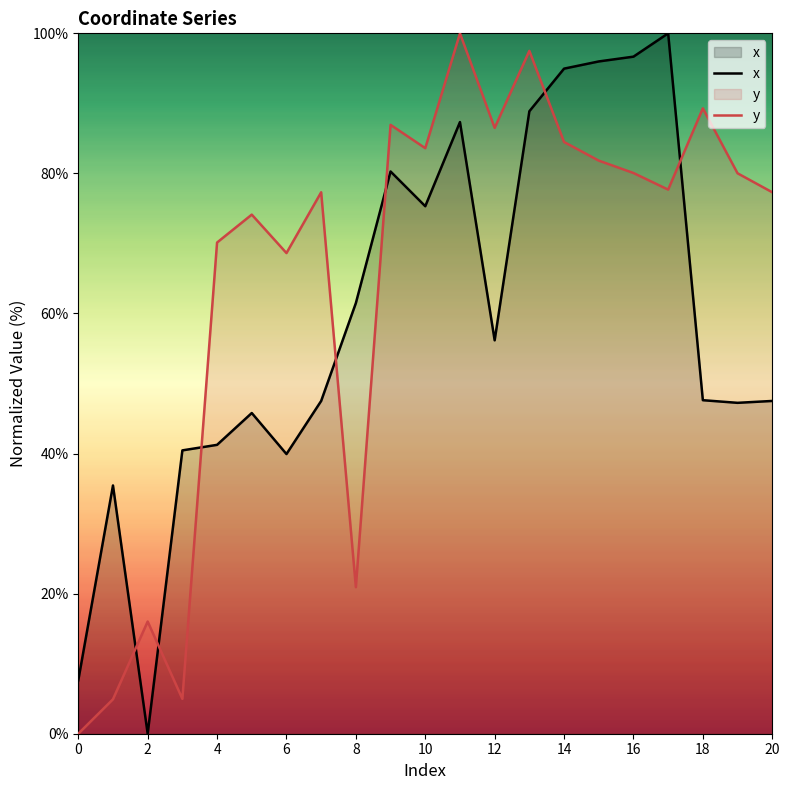

Is it true that y equals 70.1 at 4?

True